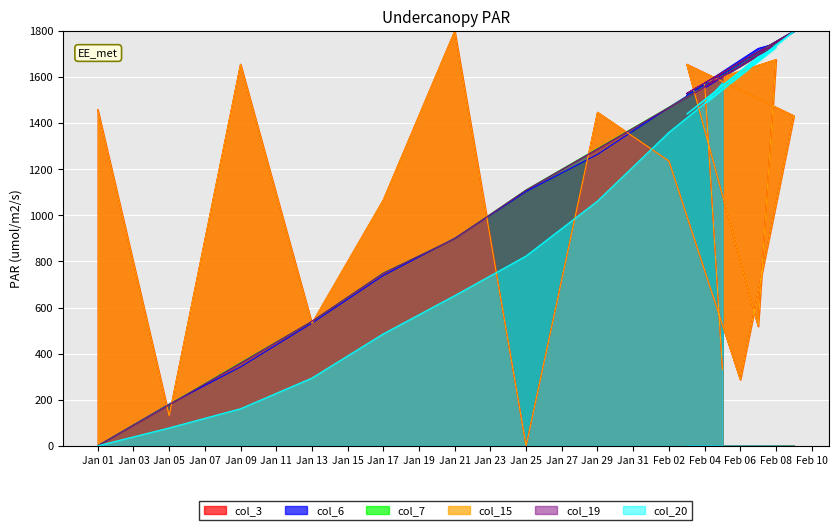

What is the highest value of the col_6 series?

1800.0